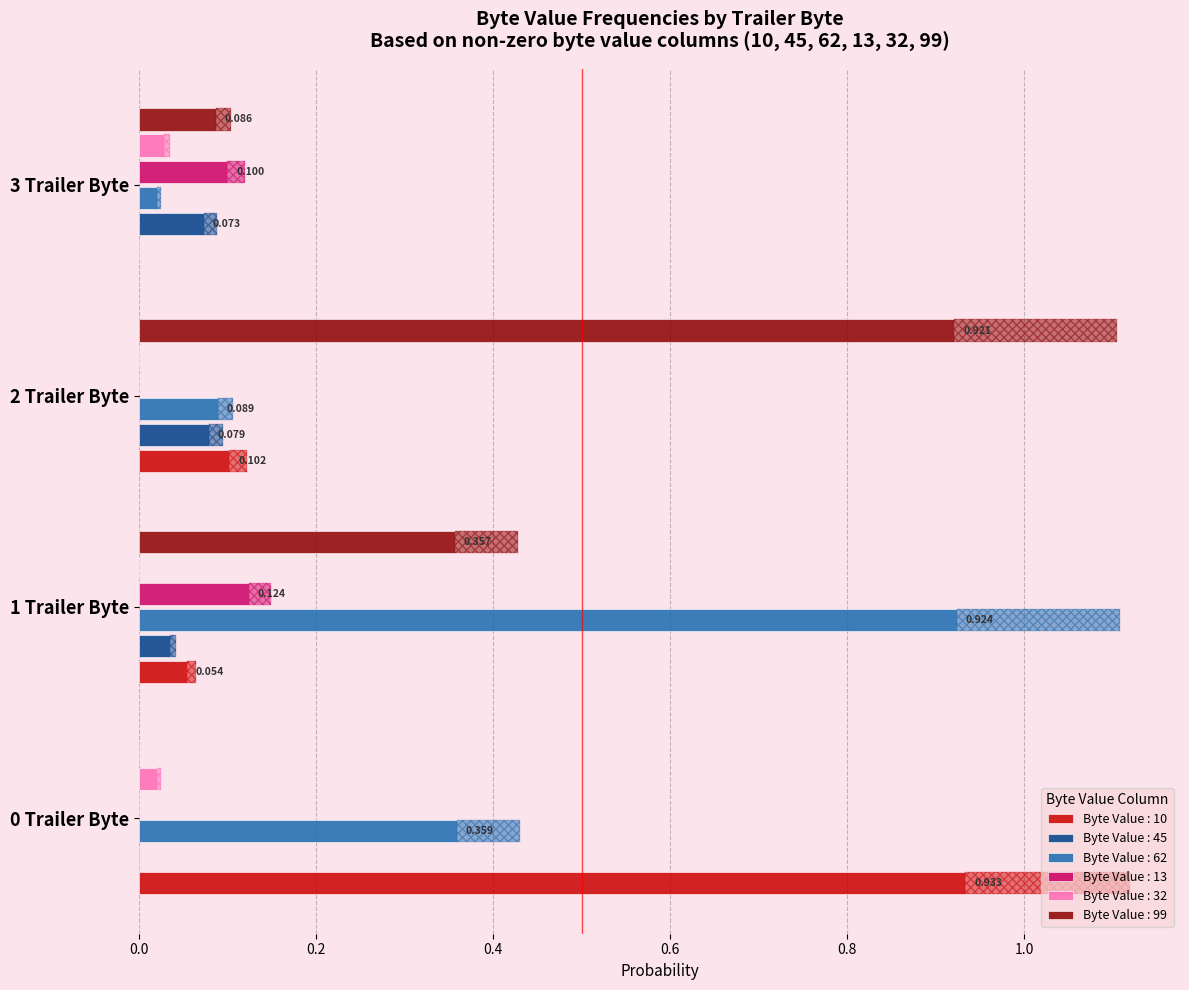

What position from the left is 3 Trailer Byte?

4